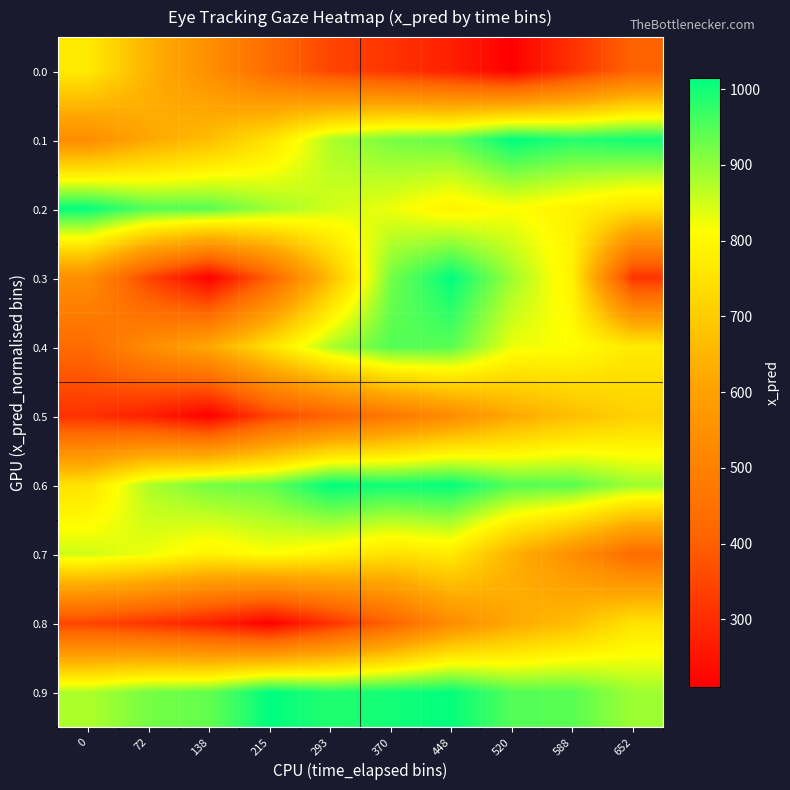

How many categories are shown in the chart?

10